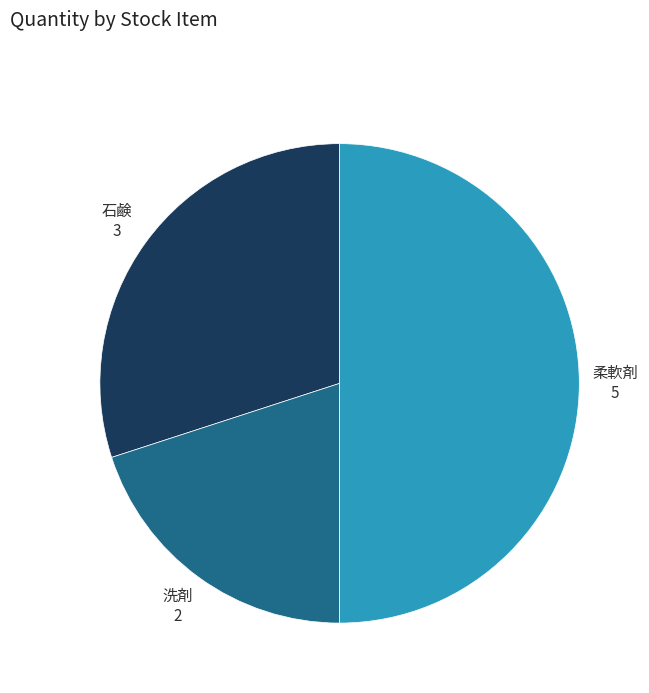

Which category has the smallest portion of the pie?

洗剤